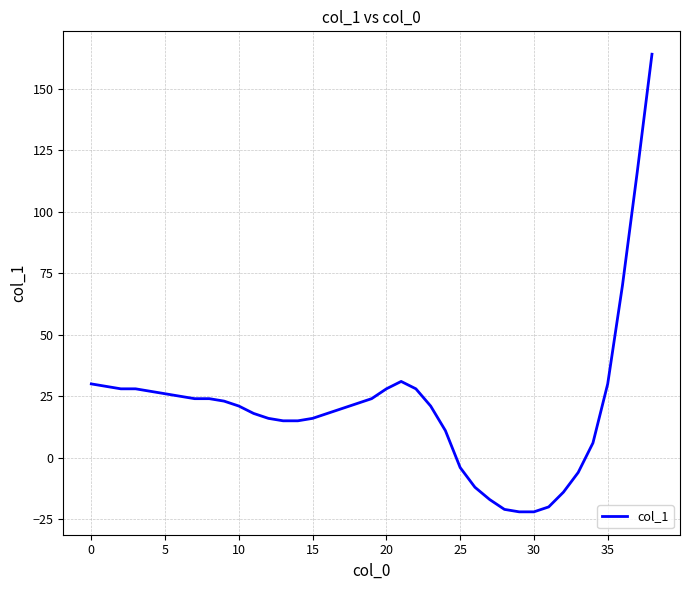

What is the difference between the maximum and minimum values?

186